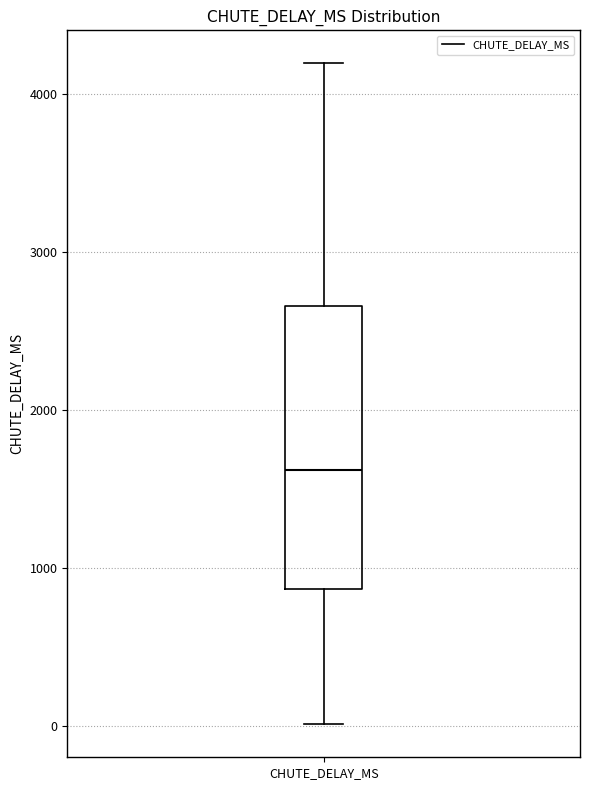

Transcribe this box plot: give where the median line is, the range the box spans, and where the two whiskers end, as read against the y-axis. The values are not printed on the chart, so give them approximately, as read against the axis.

median 1600, box 900 to 2700, whiskers 0 to 4200